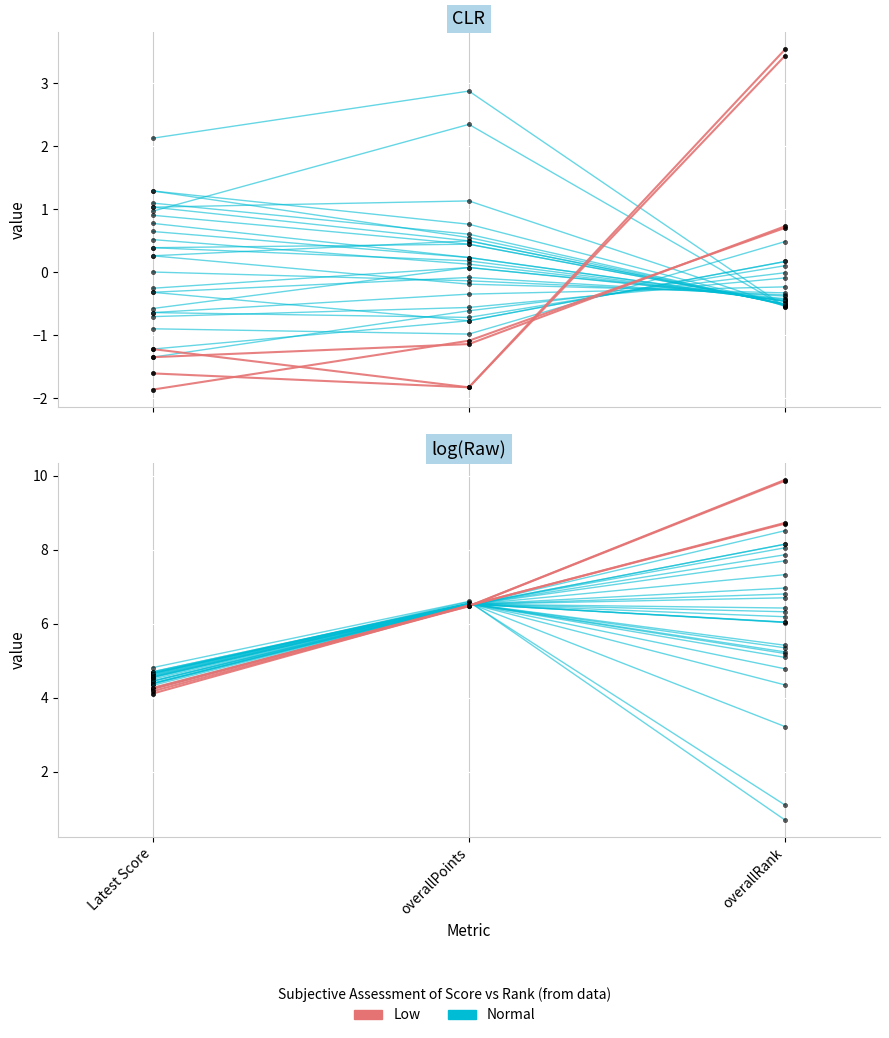

What is the sum of the Low values at overallRank and overallPoints?

1.7